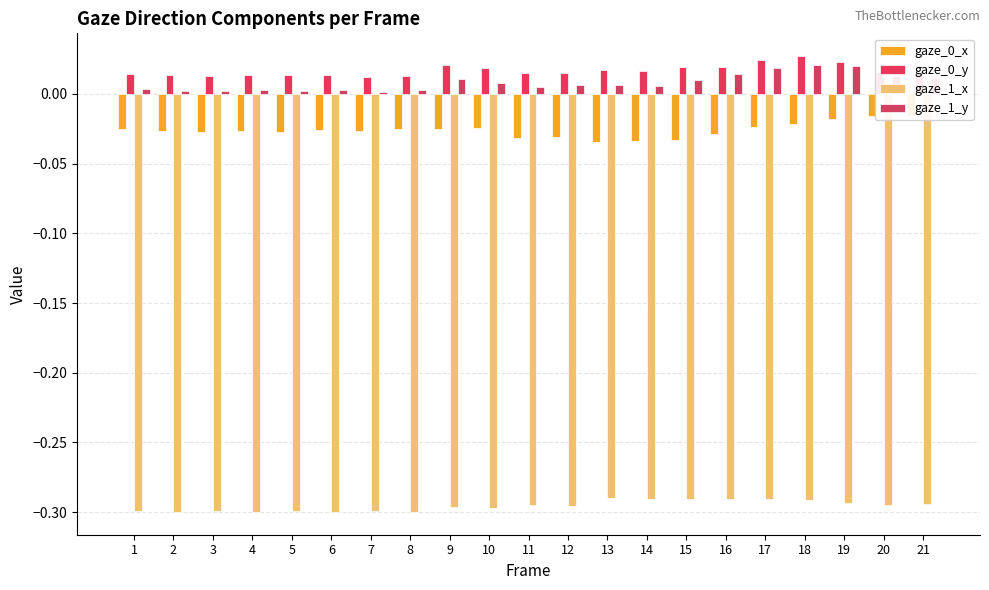

Is the value of gaze_1_x at 18 greater than the value of gaze_0_x at 11?

No